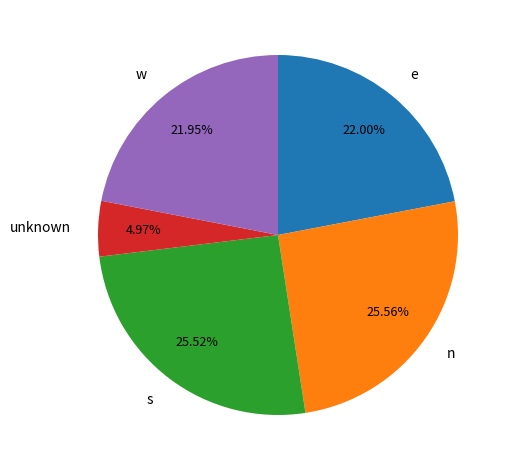

To the nearest percent, what is the average slice percentage?

20%